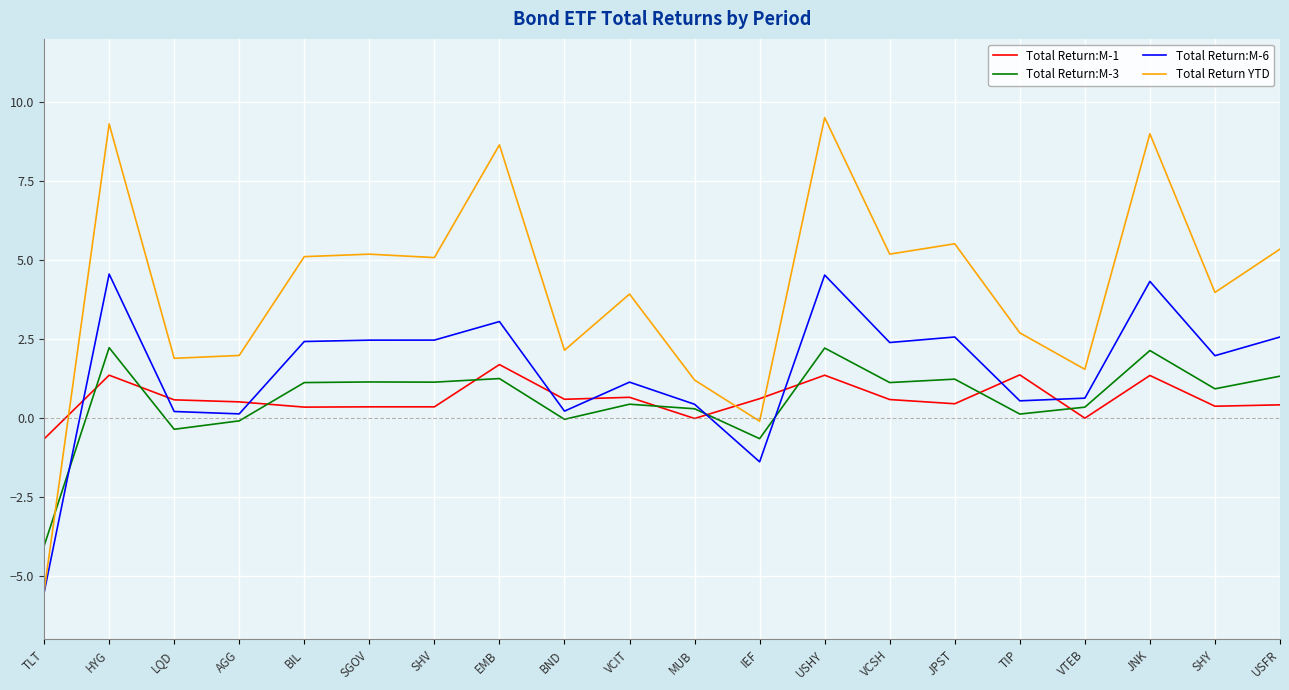

Where does the Total Return:M-1 series first go above 0?

HYG